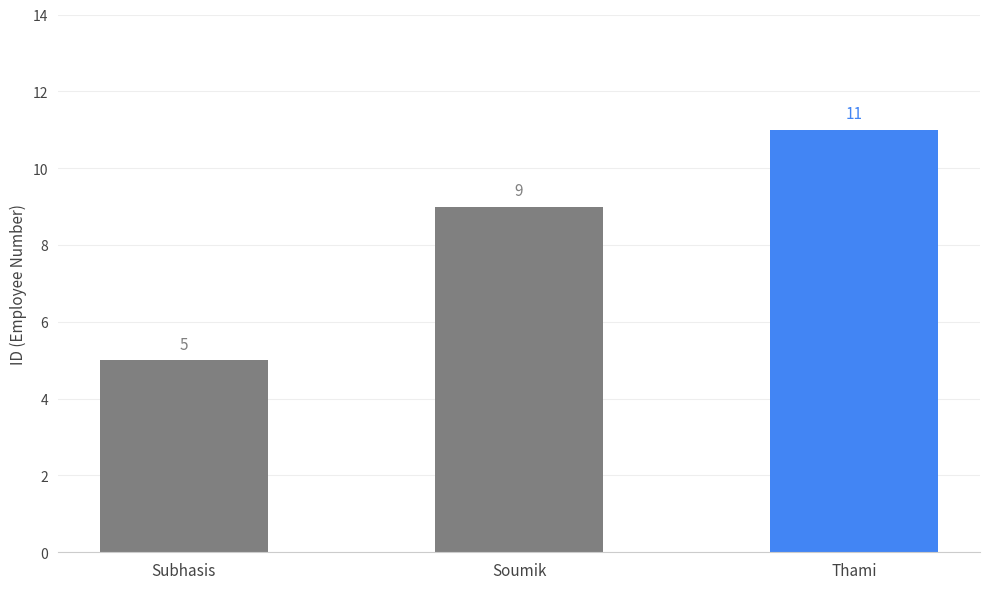

How many values are between 5 and 11?

3